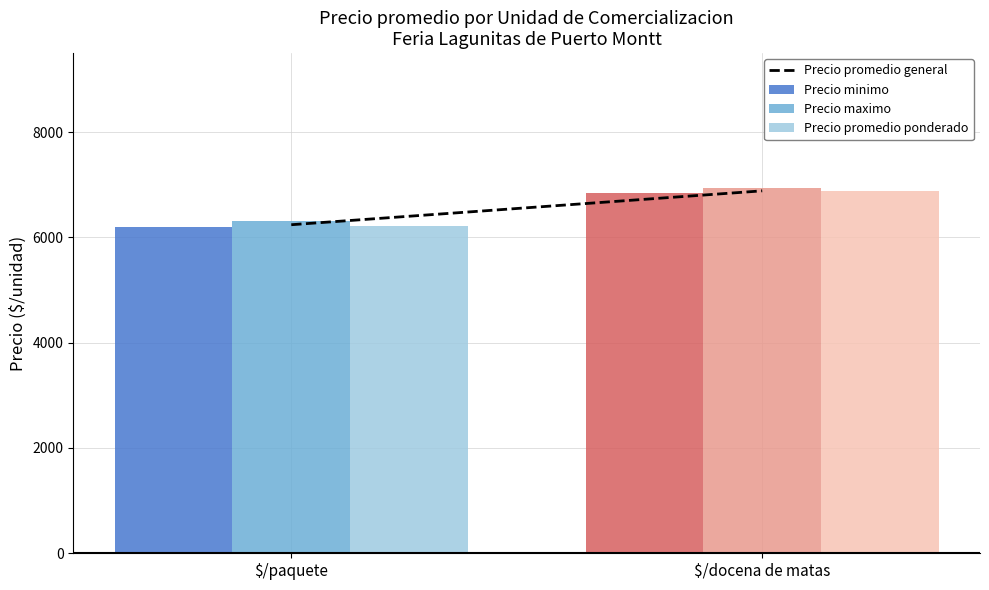

The Precio maximo series shows 8548.9 at $/paquete. True or false?

False